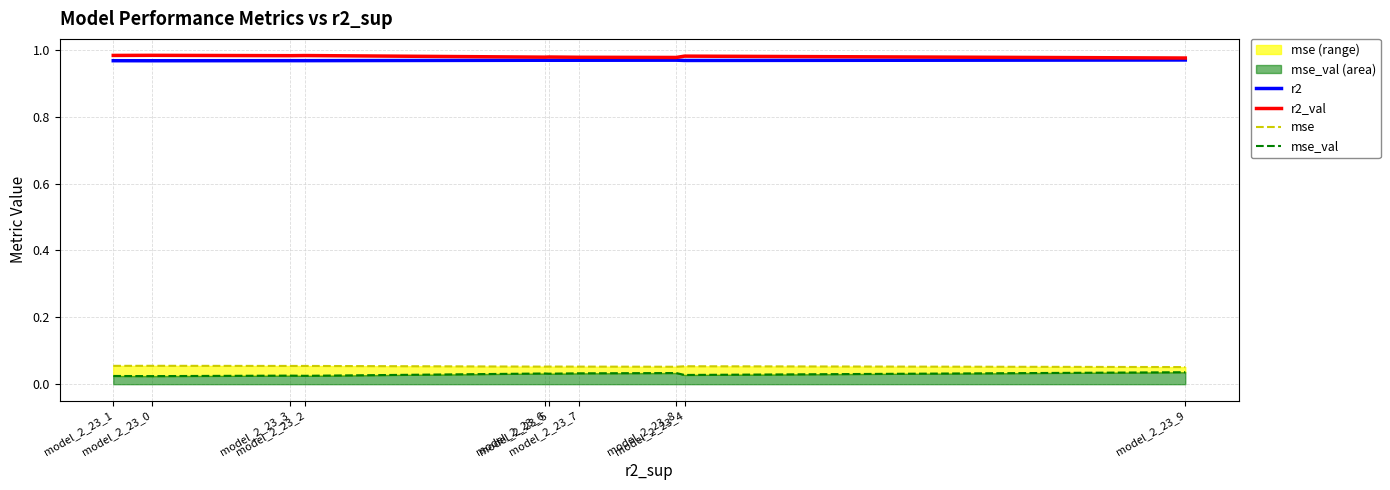

True or false: r2 and r2_val intersect in this chart.

False